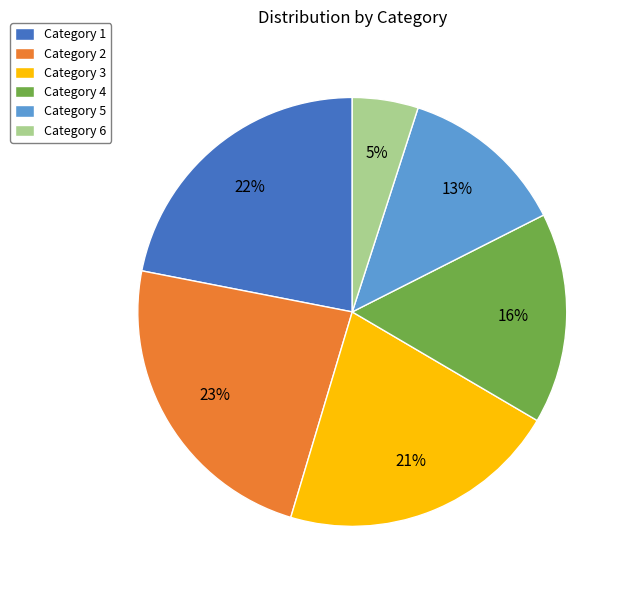

The Category 5 slice represents 20% of the pie. True or false?

False